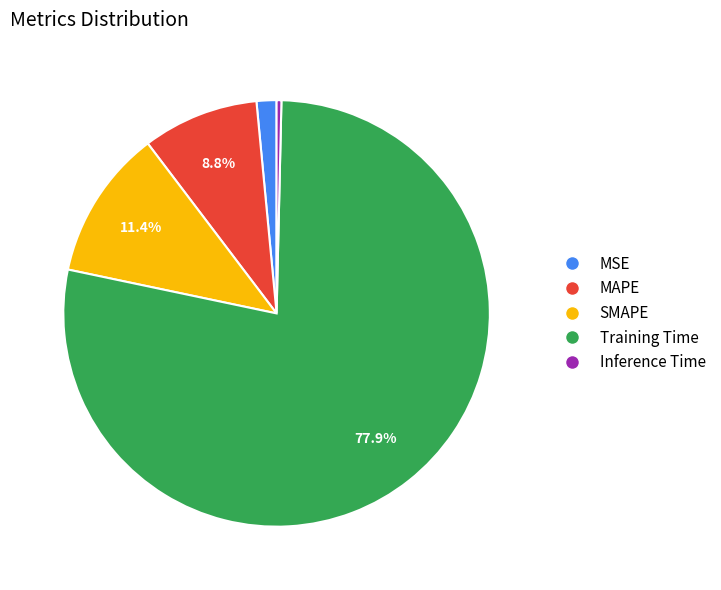

To the nearest percent, what is the combined percentage of Training Time and SMAPE?

89%